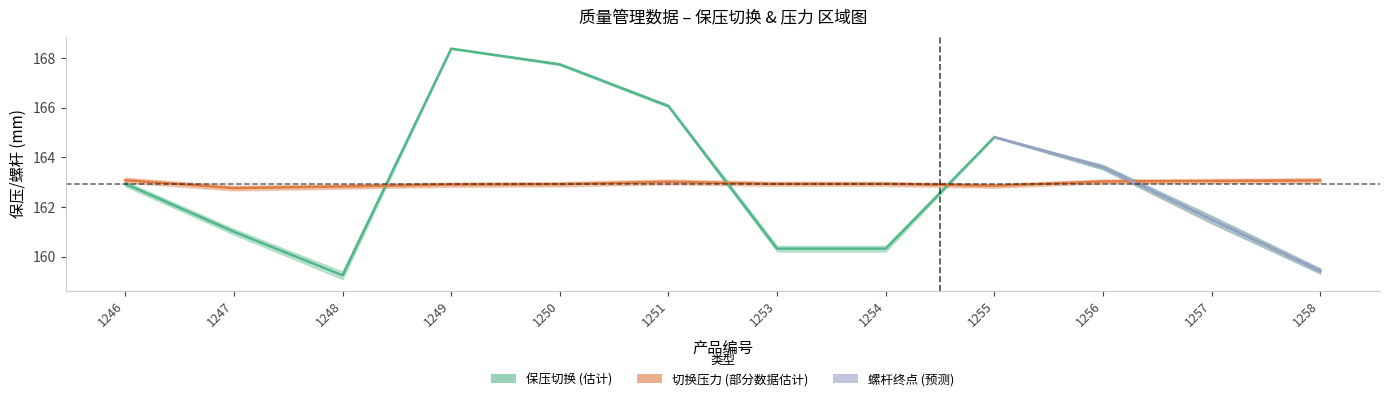

How many data points does each series have?

12